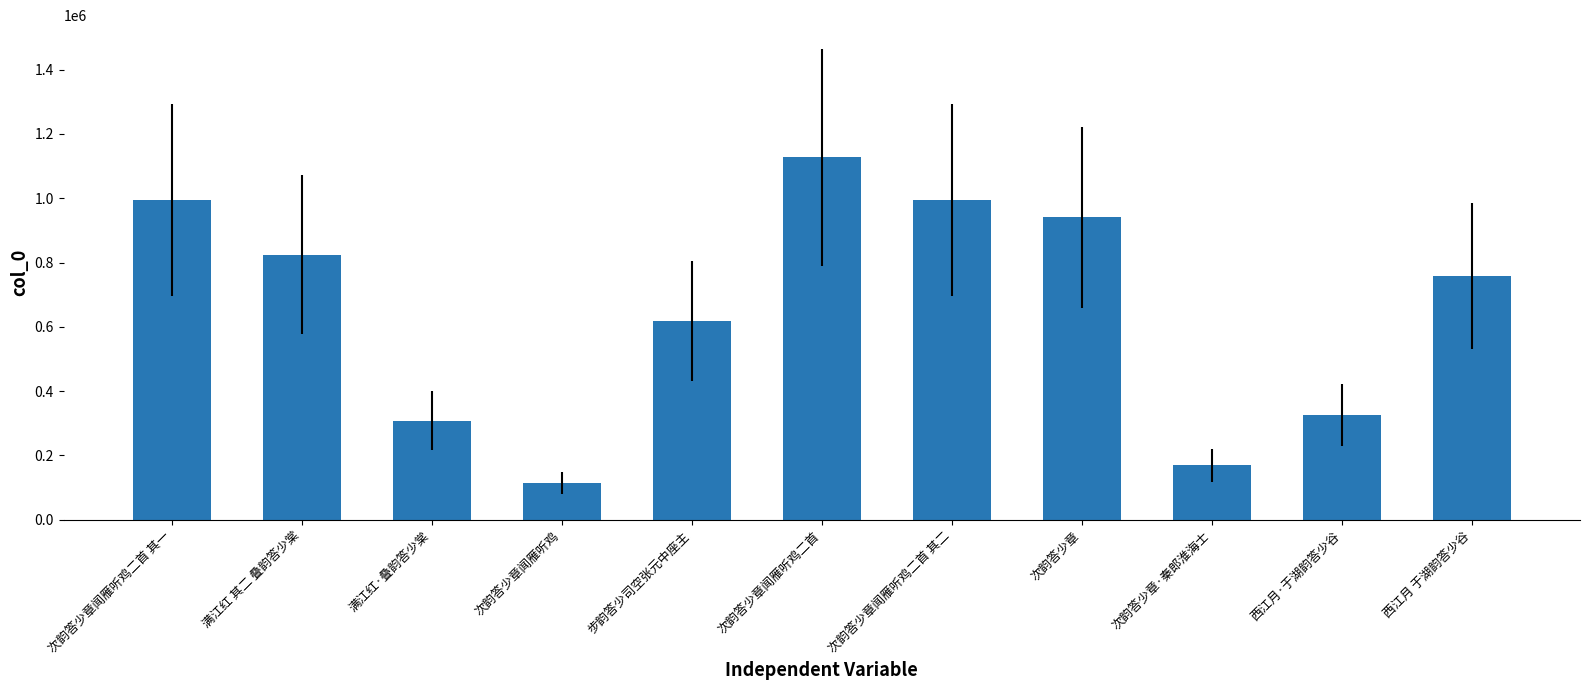

What is the maximum value shown in the chart?

1126955